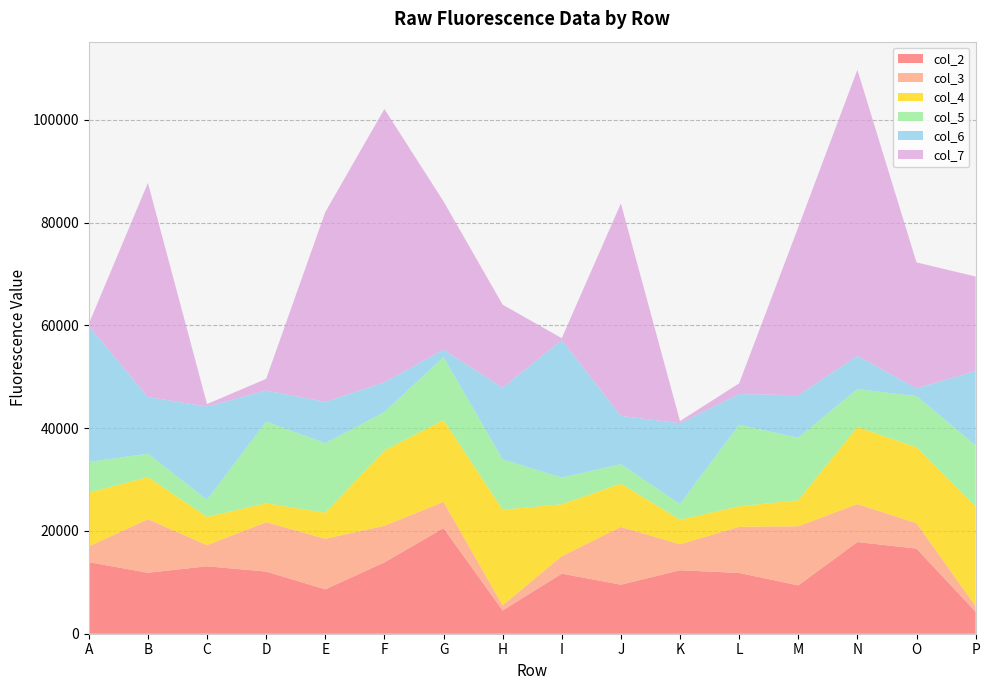

Reading right to left, extract all data points from this chart.

col_2: 4275	16571	17846	9412	11833	12354	9545	11696	4532	20551	13883	8642	12099	13128	11867	13929
col_3: 1121	4942	7399	11502	8983	5064	11244	3405	1009	5114	7128	9846	9620	4120	10433	3064
col_4: 19332	14779	14995	5070	3994	4758	8426	10097	18612	15917	14640	5067	3684	5487	8186	10475
col_5: 11939	9949	7379	12169	15859	3056	3794	5187	9794	12247	7497	13533	15863	3325	4550	5954
col_6: 14458	1519	6472	8273	5980	15737	9391	26785	13940	1463	5790	8045	6064	18162	11031	26469
col_7: 18398	24512	55651	32683	2078	417	41338	348	16157	28856	53182	36922	2272	476	41670	400